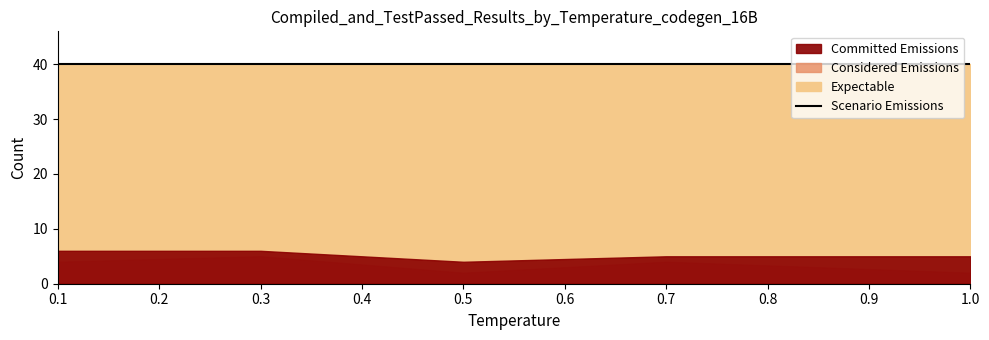

In Committed Emissions, how many points are lower than both neighbors (excluding endpoints)?

1